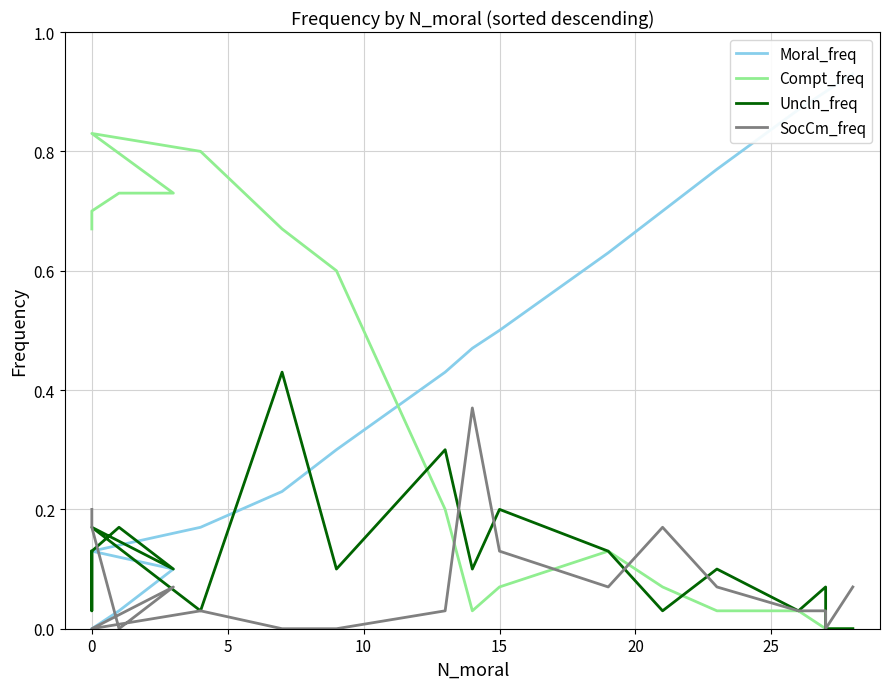

Does the chart display data point markers on the line(s)?

No